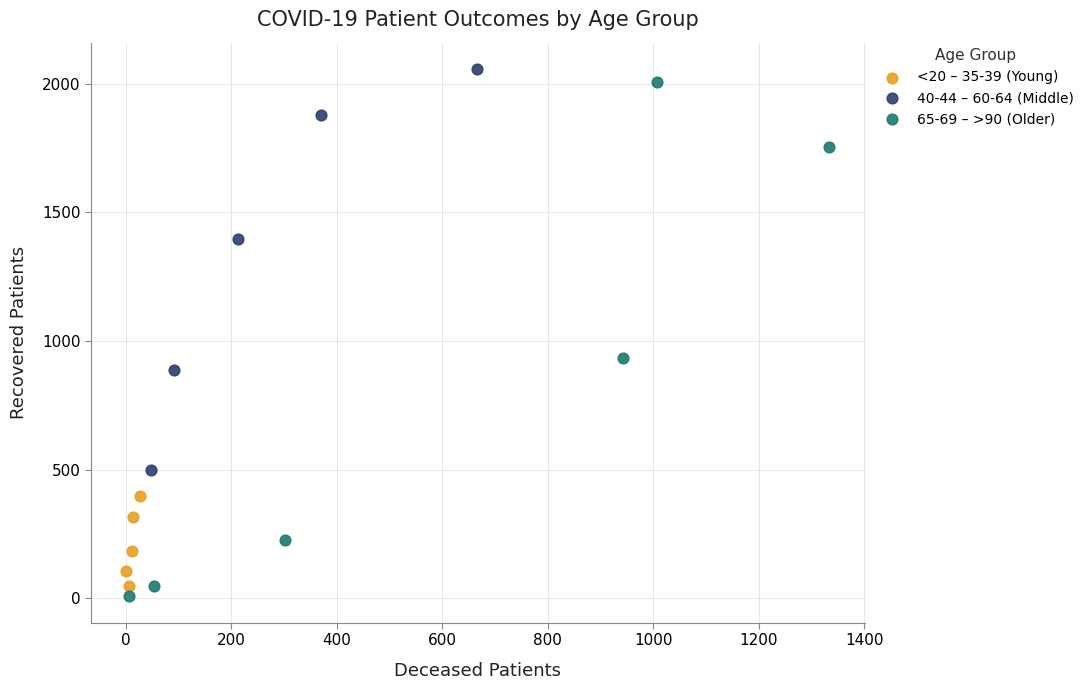

What are all the series names shown in the legend?

<20 – 35-39 (Young), 40-44 – 60-64 (Middle), 65-69 – >90 (Older)